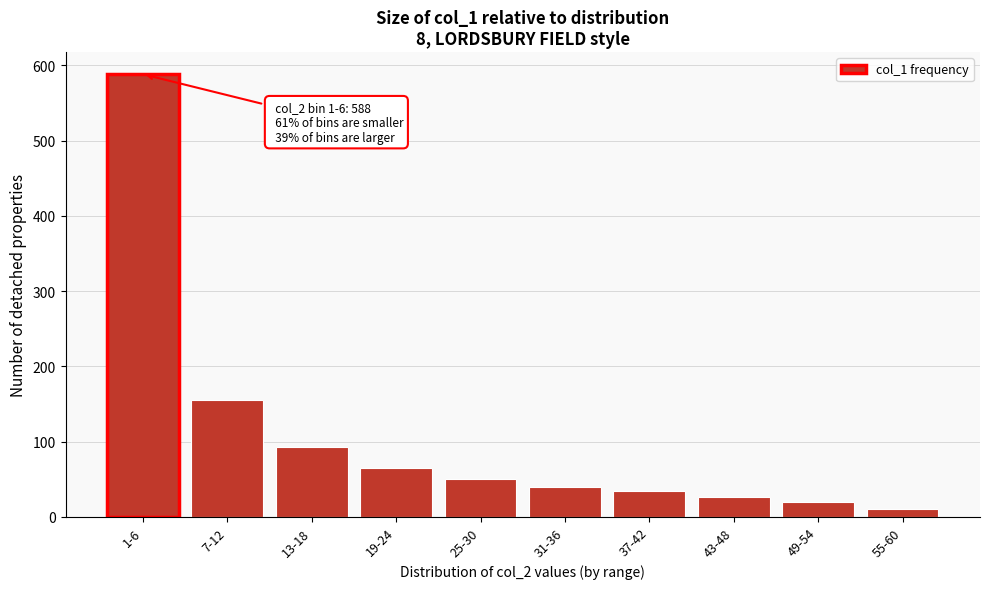

Reading left to right, extract all data points from this chart.

588	155	93	65	50	40	34	27	20	11